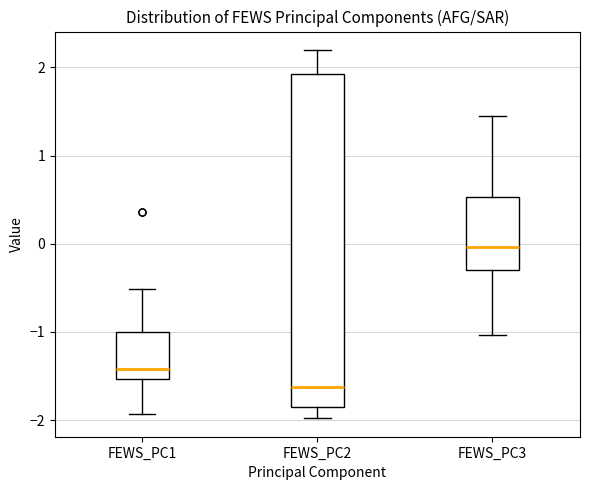

Reading left to right, read every box against the y-axis: the position of its median line, the range the box covers, and the ends of its whiskers. The values are not printed on the chart, so give them approximately, as read against the axis.

FEWS_PC1: median -1.4, box -1.5 to -1.0, whiskers -1.9 to -0.5
FEWS_PC2: median -1.6, box -1.8 to 1.9, whiskers -2.0 to 2.2
FEWS_PC3: median 0.0, box -0.3 to 0.5, whiskers -1.0 to 1.5